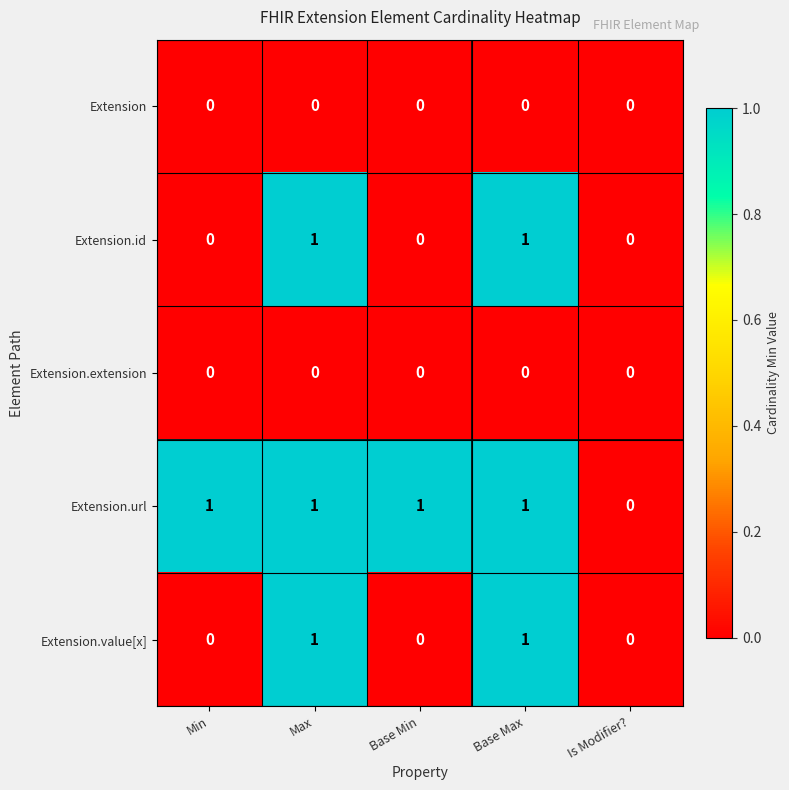

Reading left to right, what are all the values shown in this chart?

Extension: Min=0	Max=0	Base Min=0	Base Max=0	Is Modifier?=0
Extension.id: Min=0	Max=1	Base Min=0	Base Max=1	Is Modifier?=0
Extension.extension: Min=0	Max=0	Base Min=0	Base Max=0	Is Modifier?=0
Extension.url: Min=1	Max=1	Base Min=1	Base Max=1	Is Modifier?=0
Extension.value[x]: Min=0	Max=1	Base Min=0	Base Max=1	Is Modifier?=0